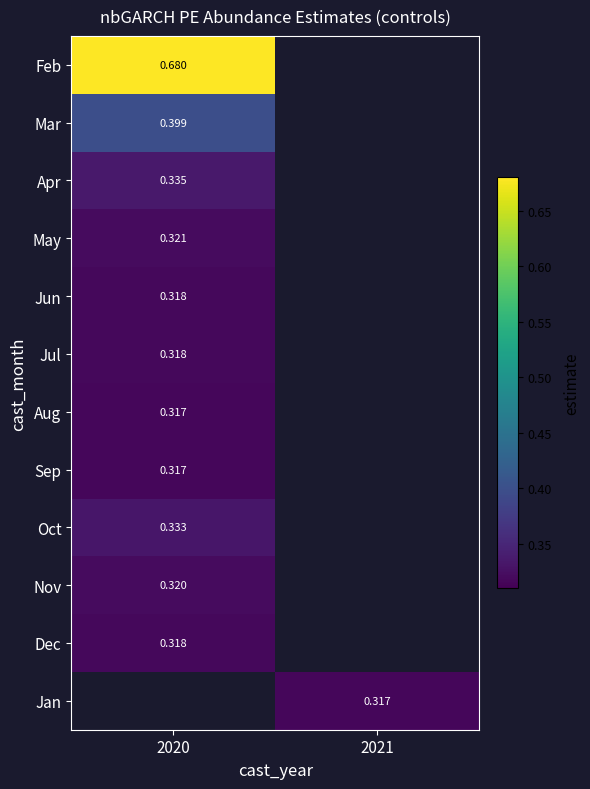

How many data points does each series have?

2